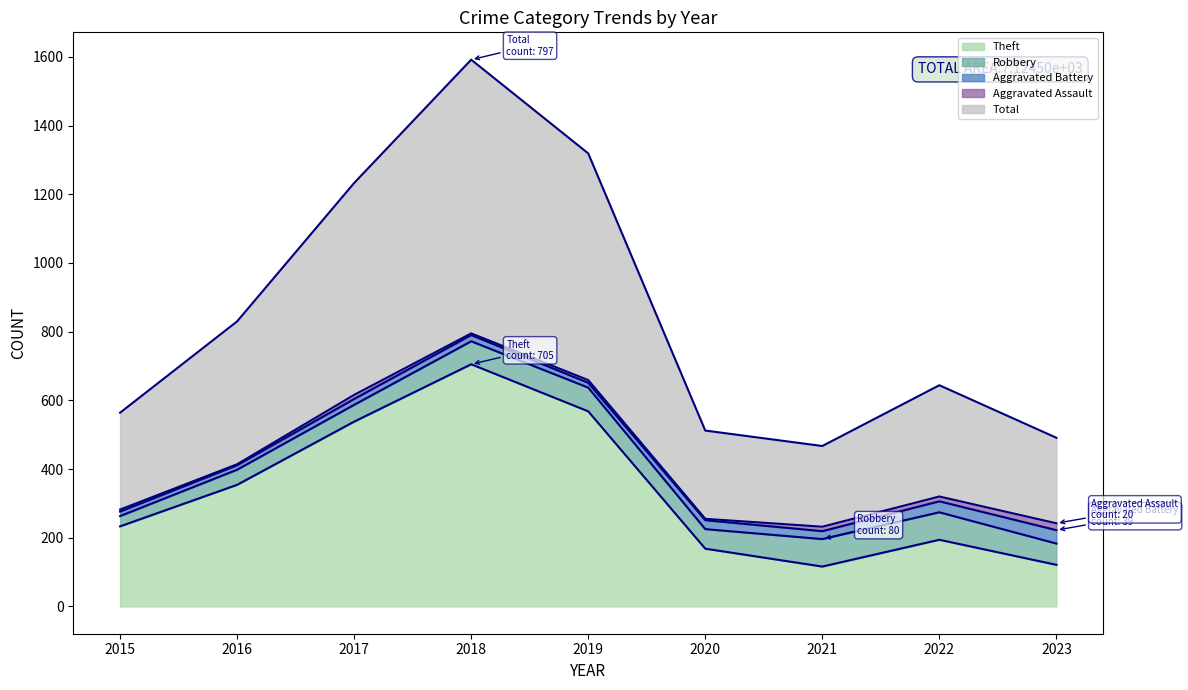

Which category has the highest value in the Total series?

2018